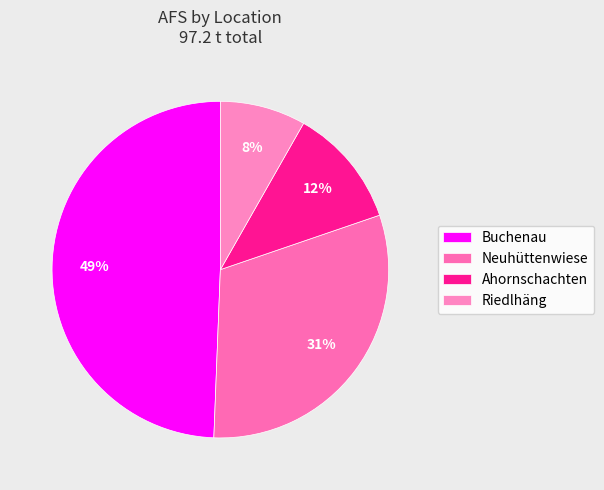

Rank the categories by value from highest to lowest.

Buchenau, Neuhüttenwiese, Ahornschachten, Riedlhäng